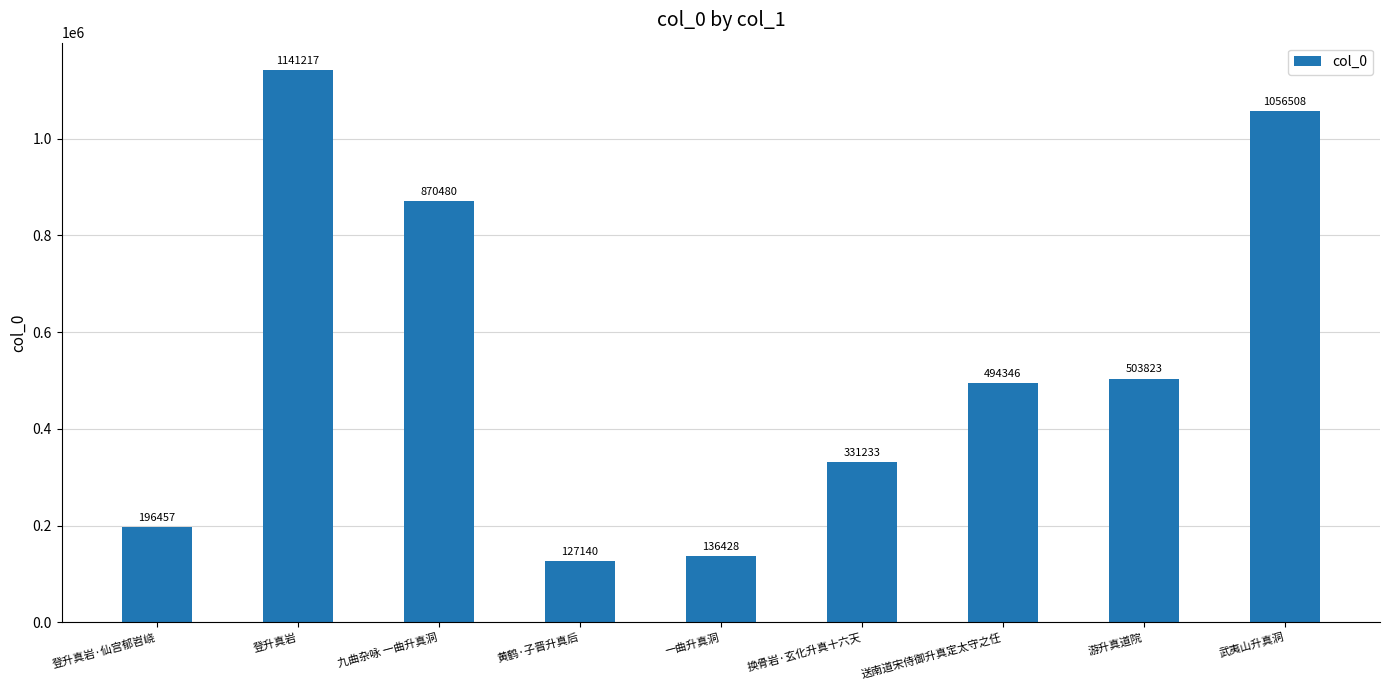

Reading left to right, what are all the values shown in this chart?

196457	1141217	870480	127140	136428	331233	494346	503823	1056508